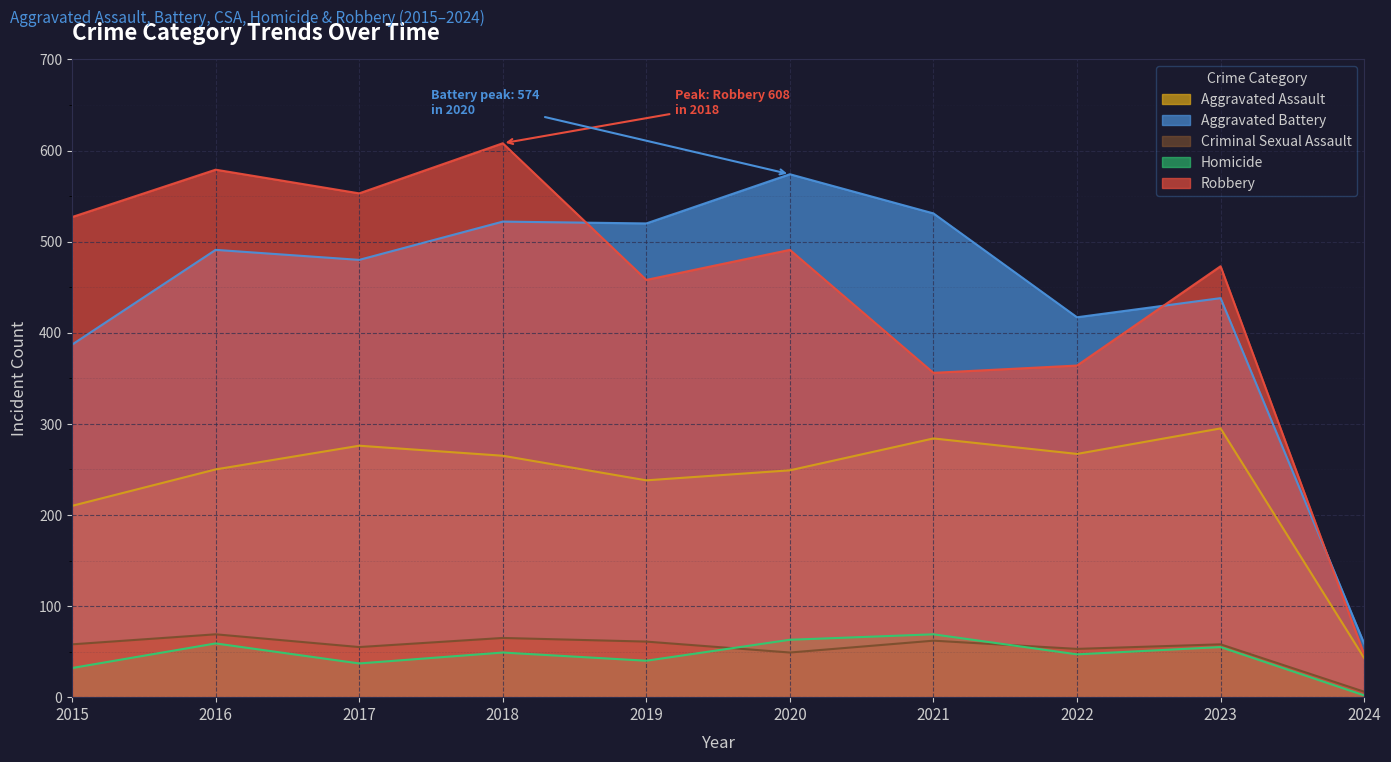

What is the difference between the second highest and second lowest values in the Robbery series?

223